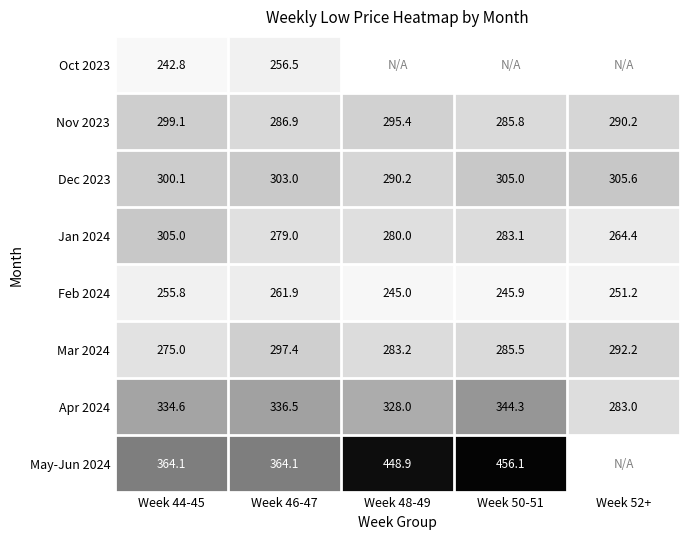

At which category is the sum across all series the highest?

Week 46-47